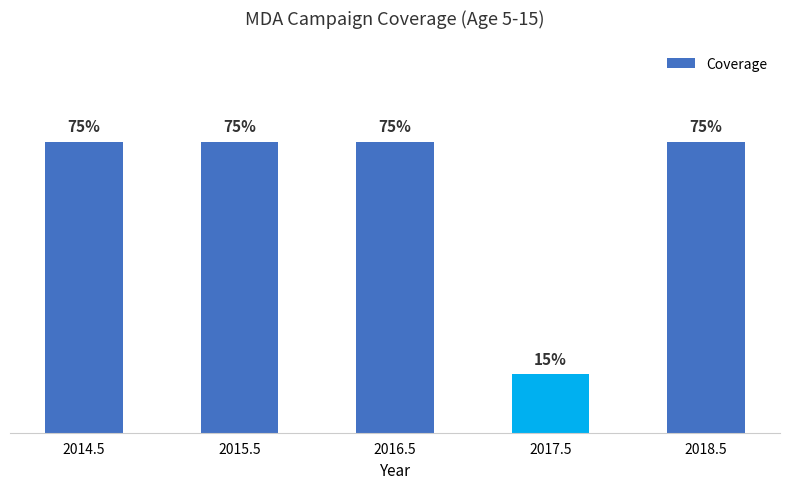

List the labels in order of value, largest first.

2014.5, 2015.5, 2016.5, 2018.5, 2017.5